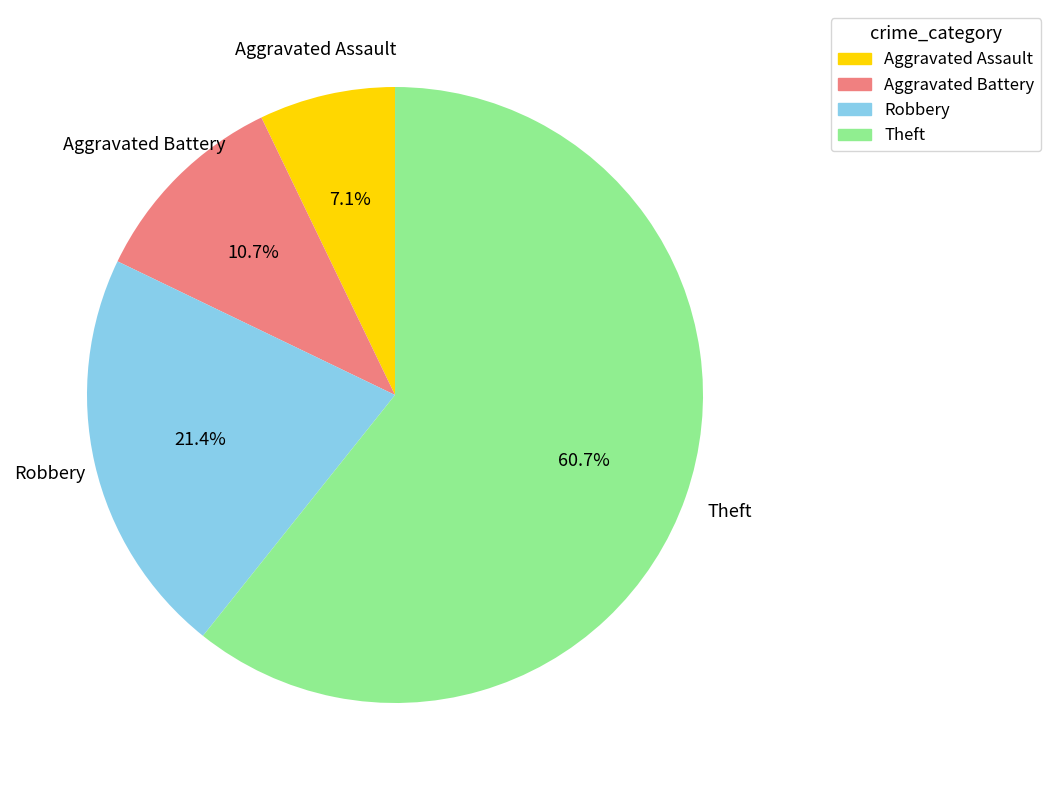

Does Robbery account for over 50% of the chart?

No